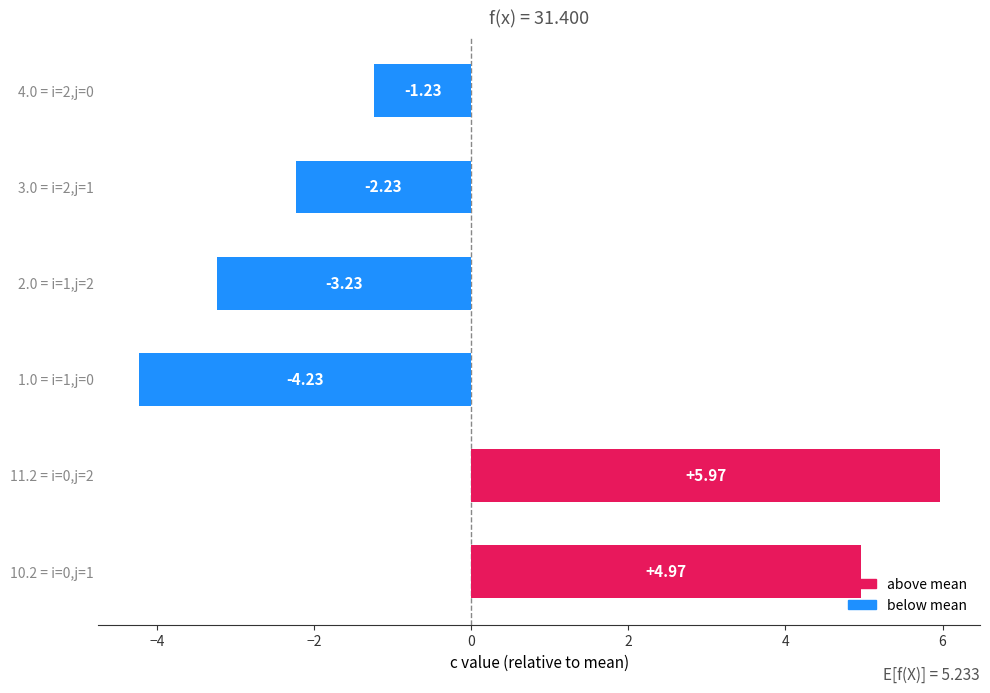

What is the change in value from 11.2 = i=0,j=2 to 2.0 = i=1,j=2?

-9.2